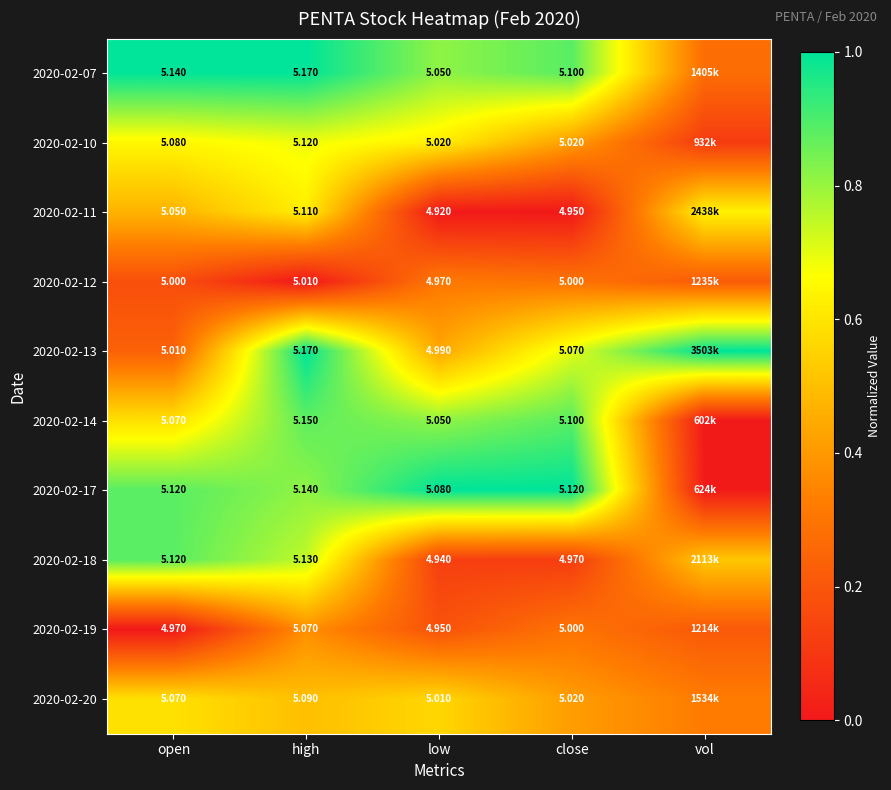

At which category is the sum across all series the highest?

high